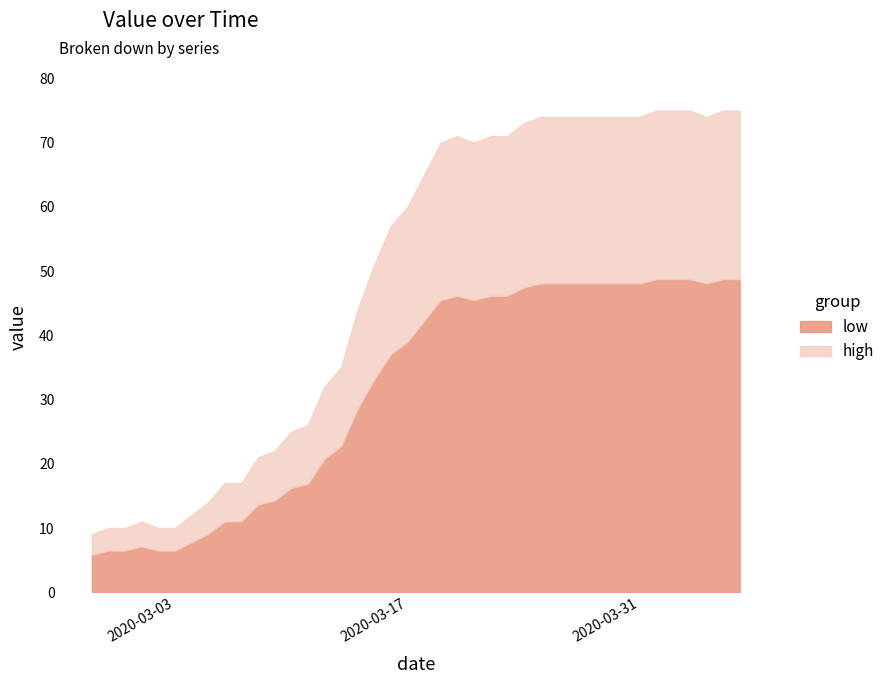

What is the minimum value for low?

5.9